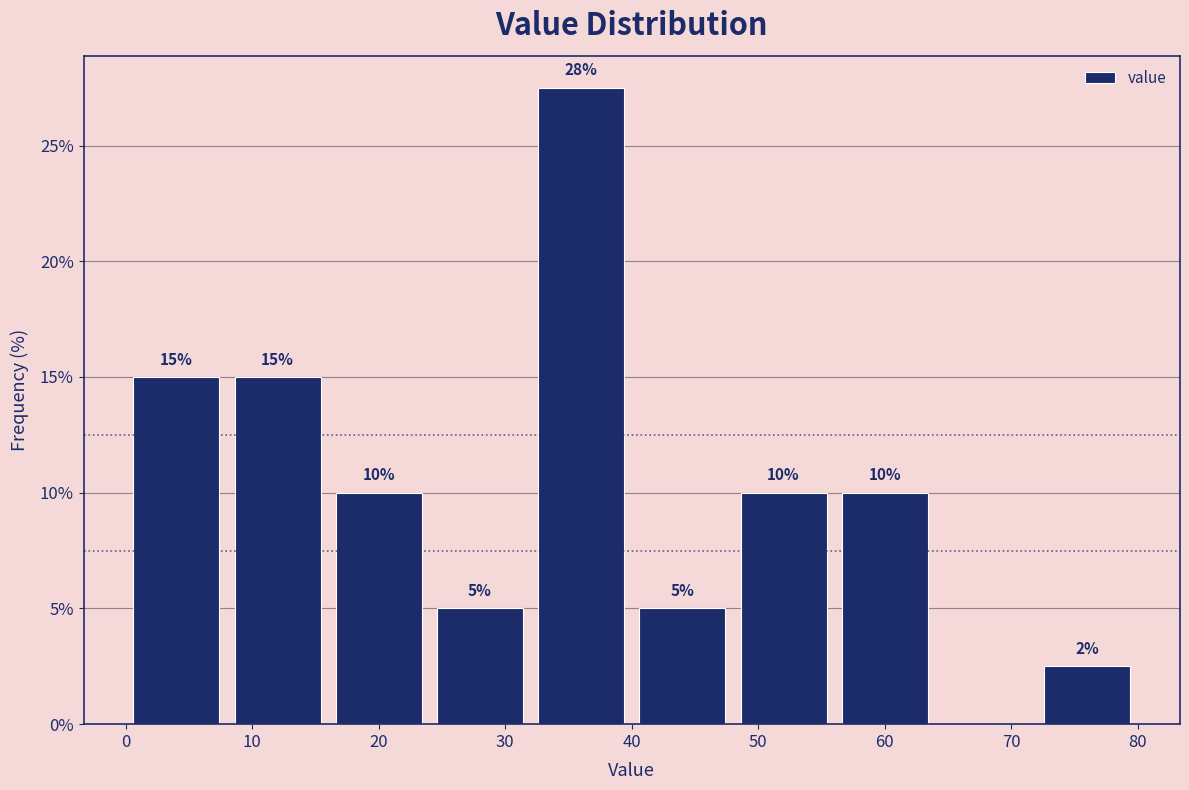

Which range on the x-axis has the tallest bar?

32 to 40